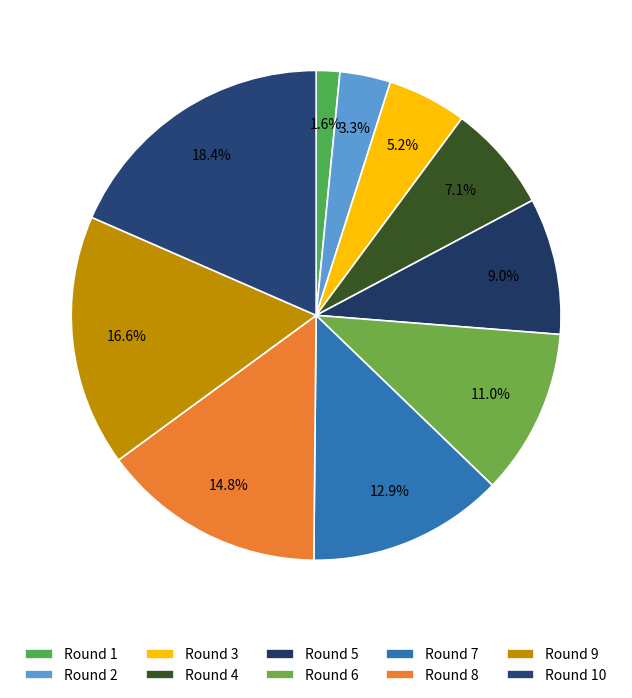

Is it true that Round 10 is 7% of the pie?

False